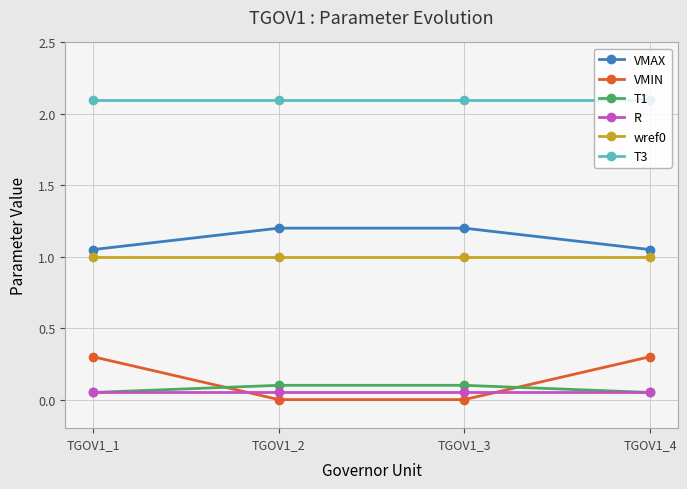

True or false: VMAX and T3 intersect in this chart.

False